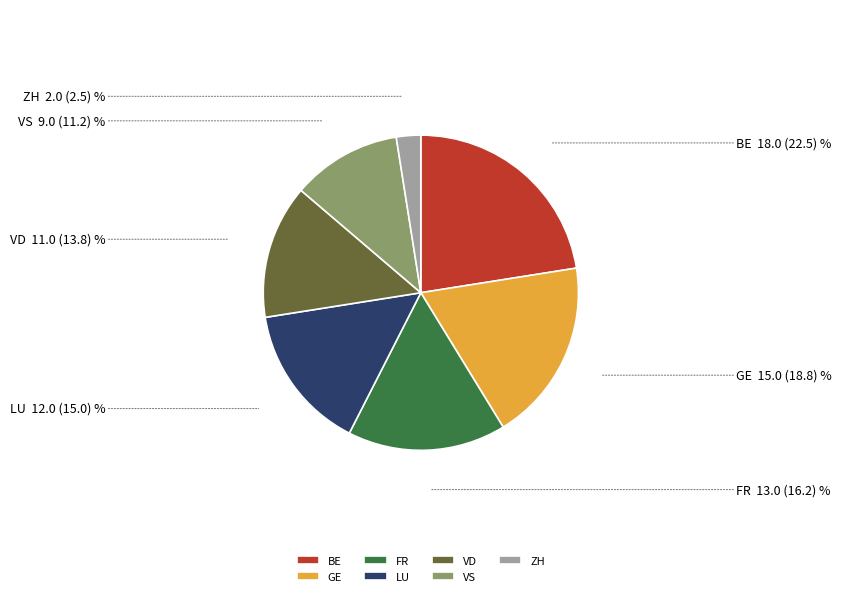

Is it true that GE is 19% of the pie?

True